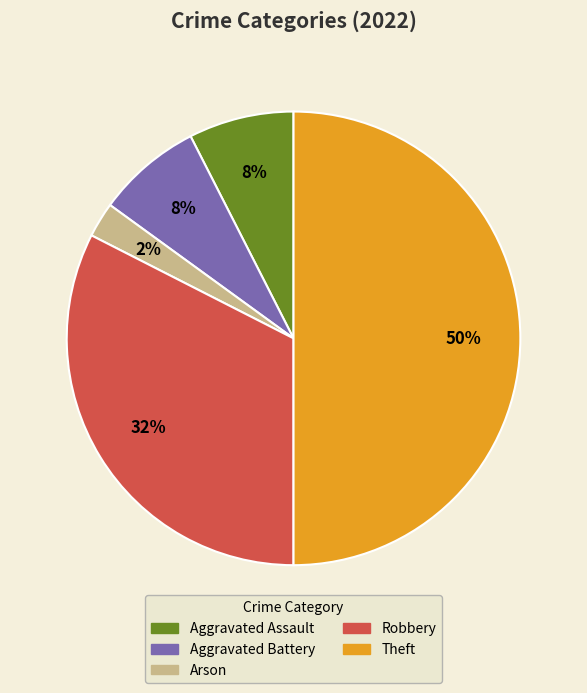

To the nearest percent, what is the difference between the largest and smallest slice percentages?

47%